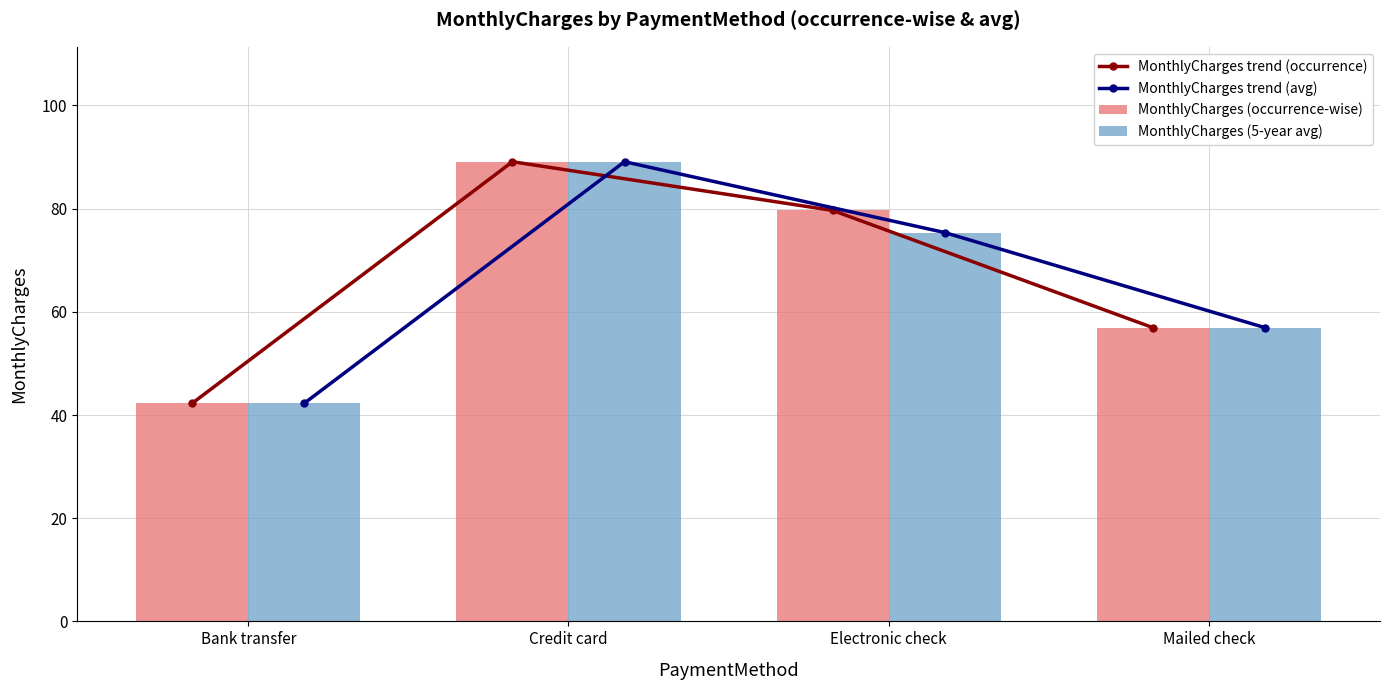

What is the approximate value of MonthlyCharges (occurrence-wise) at Credit card?

89.1